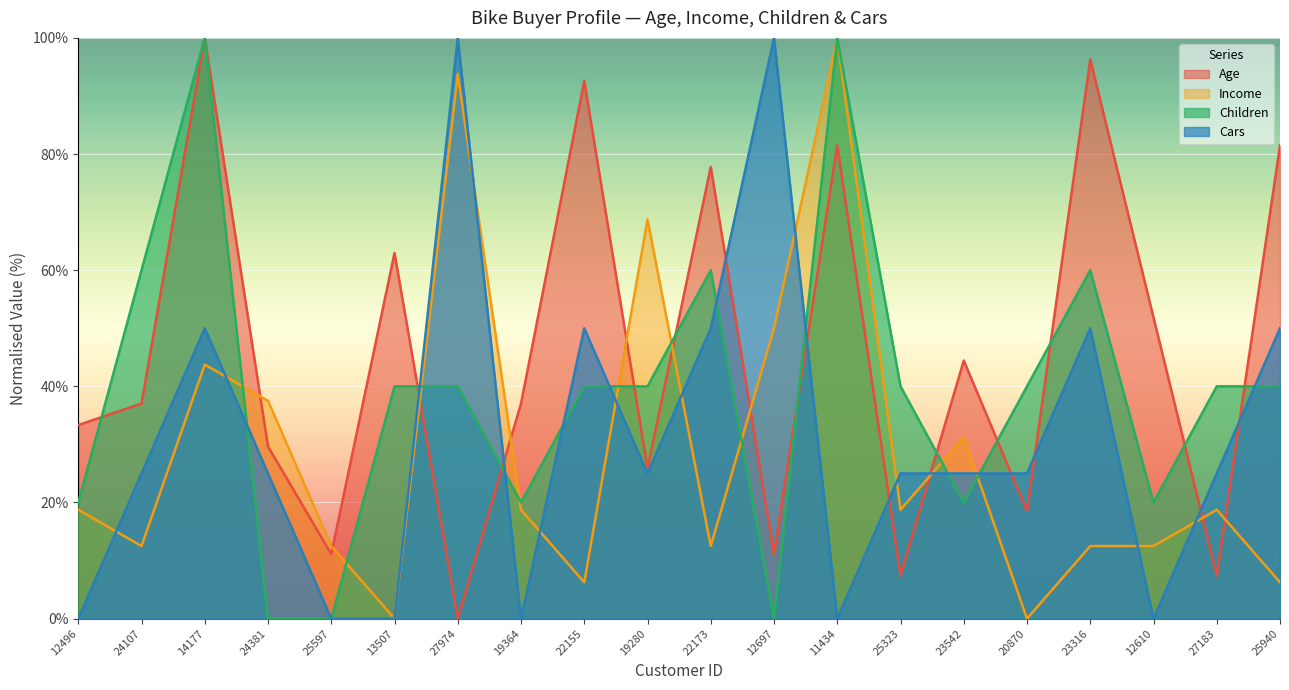

What is the value of the Cars point at the 20th from the left?

50.0